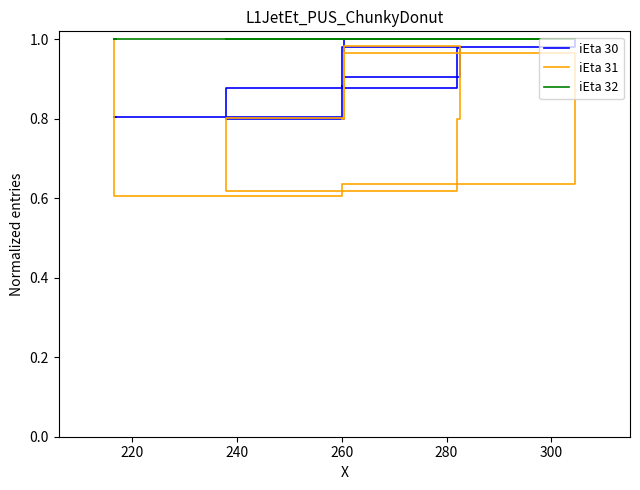

At which category does the chart reach its peak across all series?

260